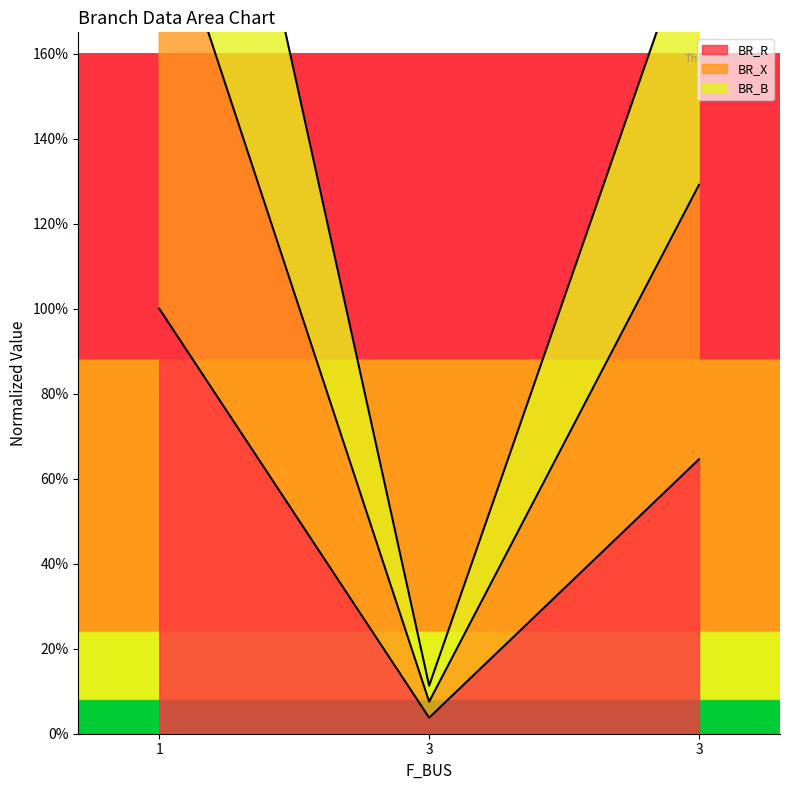

Which has a higher value, 3 or 3?

3